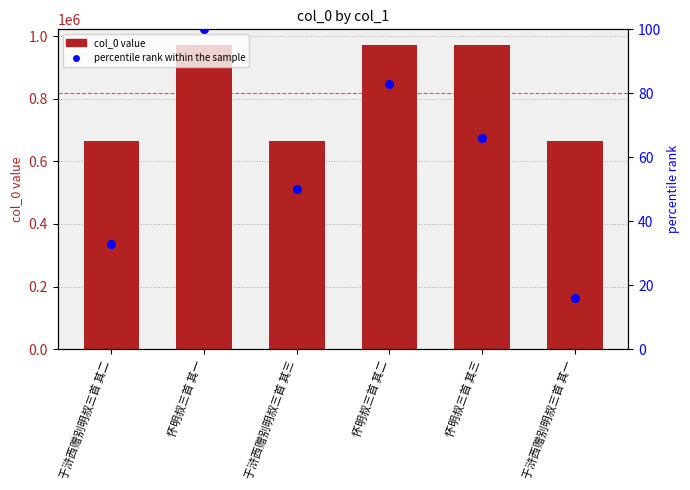

Which series has the largest Y range (max minus min)?

col_0